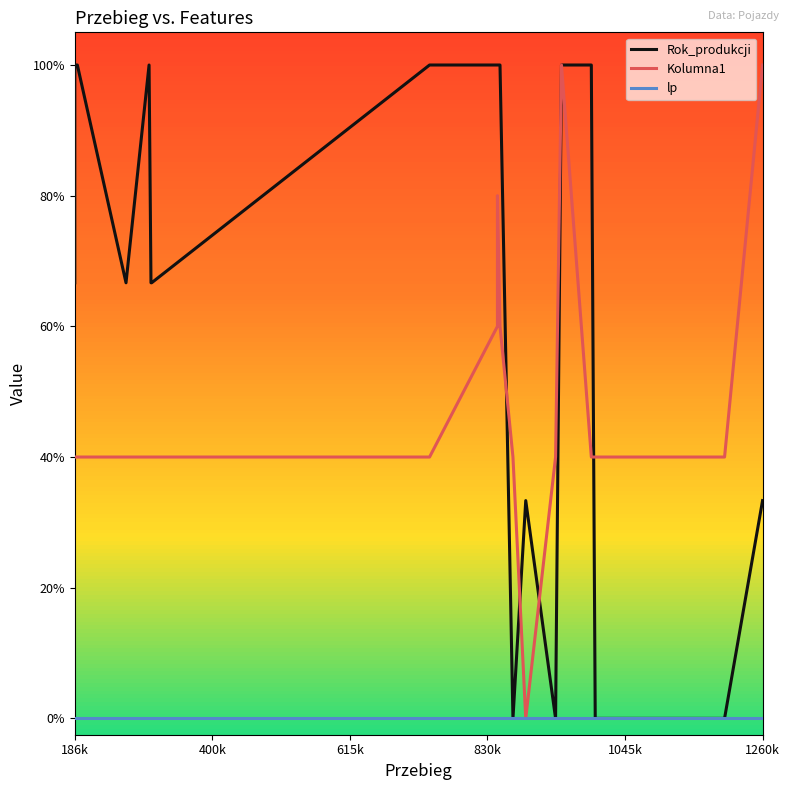

Does the chart display data point markers on the line(s)?

No